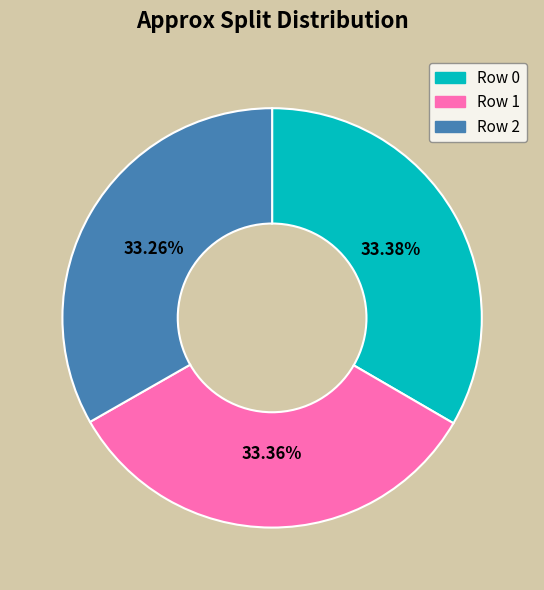

Is there a majority slice in this chart?

No